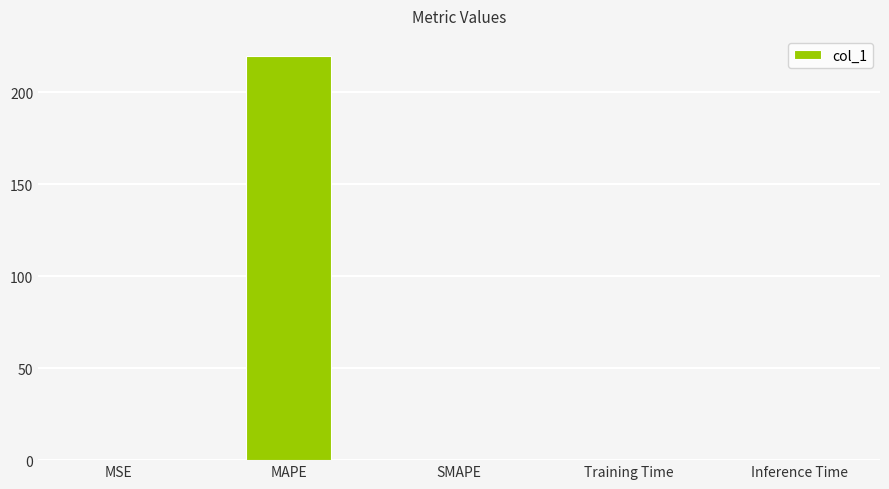

Is it true that the value at Inference Time is 0.0?

True